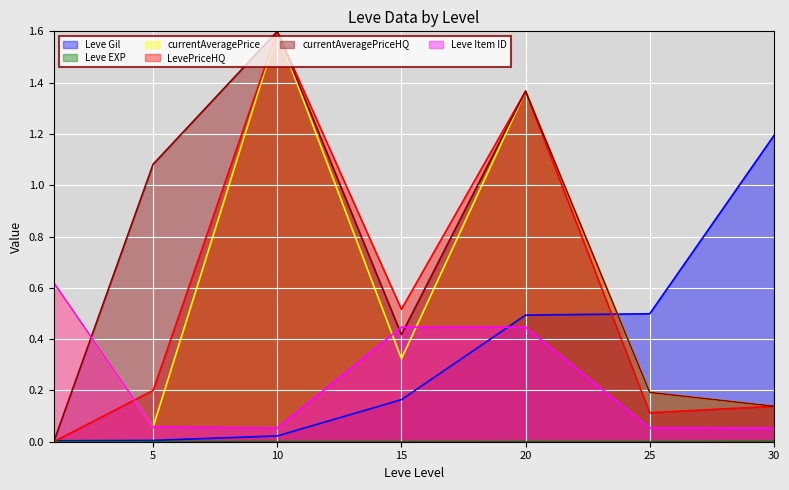

What are all the series names shown in the legend?

Leve Gil, Leve EXP, currentAveragePrice, LevePriceHQ, currentAveragePriceHQ, Leve Item ID